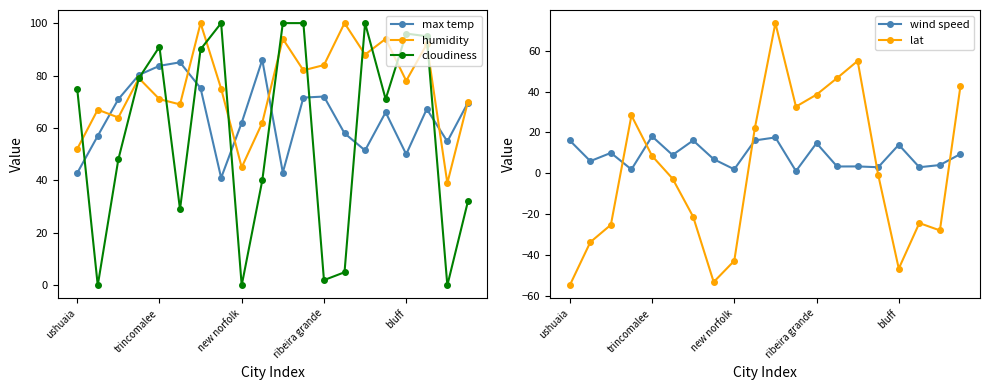

How many times do cloudiness and max temp cross each other?

9